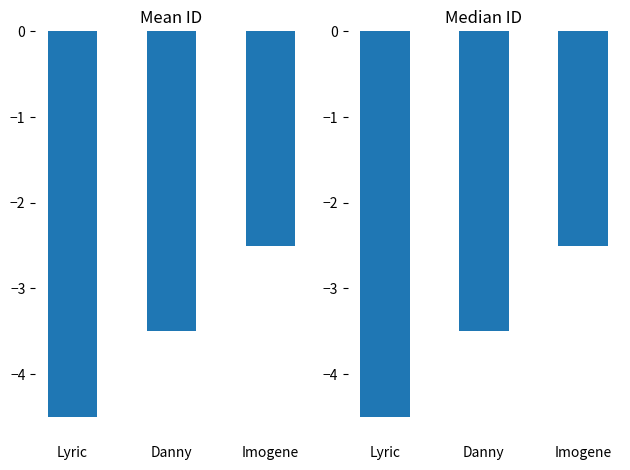

What is the minimum value shown in the chart?

-4.5